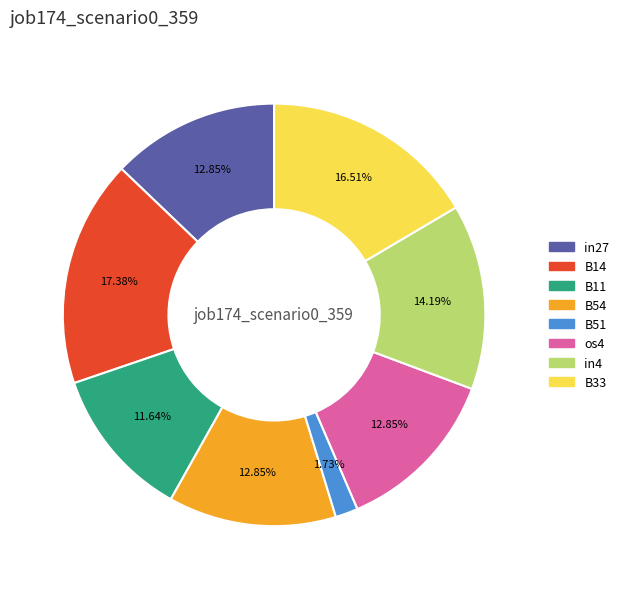

Is there a majority slice in this chart?

No